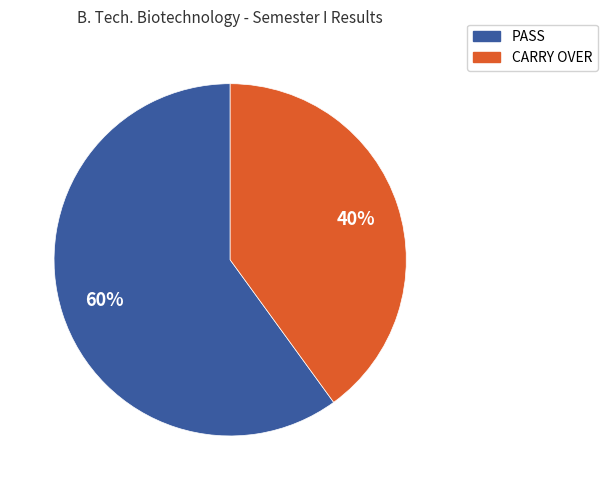

Is PASS the majority of the pie?

Yes